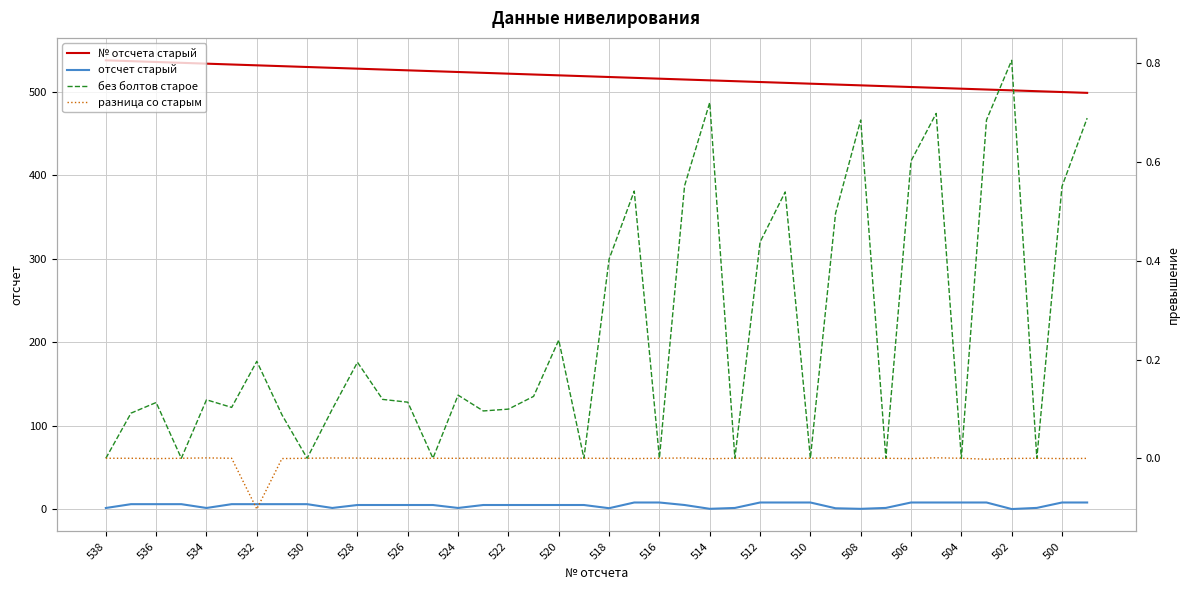

Reading right to left, list all the values displayed in this chart.

№ отсчета старый: 499.0	500.0	501.0	502.0	503.0	504.0	505.0	506.0	507.0	508.0	509.0	510.0	511.0	512.0	513.0	514.0	515.0	516.0	517.0	518.0	519.0	520.0	521.0	522.0	523.0	524.0	525.0	526.0	527.0	528.0	529.0	530.0	531.0	532.0	533.0	534.0	535.0	536.0	537.0	538.0
отсчет старый: 8.0	8.0	1.5	0.2	8.0	8.0	8.0	8.0	1.5	0.4	1.1	8.0	8.0	8.0	1.5	0.4	5.0	8.0	8.0	1.2	5.0	5.0	5.0	5.0	5.0	1.4	5.0	5.0	5.0	5.0	1.4	6.0	6.0	6.0	6.0	1.4	6.0	6.0	6.0	1.4
без болтов старое: 0.7	0.6	0.0	0.8	0.7	0.0	0.7	0.6	0.0	0.7	0.5	0.0	0.5	0.4	0.0	0.7	0.6	0.0	0.5	0.4	0.0	0.2	0.1	0.1	0.1	0.1	0.0	0.1	0.1	0.2	0.1	0.0	0.1	0.2	0.1	0.1	0.0	0.1	0.1	0.0
разница со старым: -0.0	-0.0	0.0	-0.0	-0.0	0.0	0.0	-0.0	0.0	0.0	0.0	0.0	-0.0	0.0	0.0	-0.0	0.0	0.0	-0.0	-0.0	0.0	-0.0	0.0	0.0	0.0	-0.0	0.0	-0.0	-0.0	0.0	0.0	0.0	-0.0	-0.1	0.0	0.0	0.0	-0.0	0.0	0.0